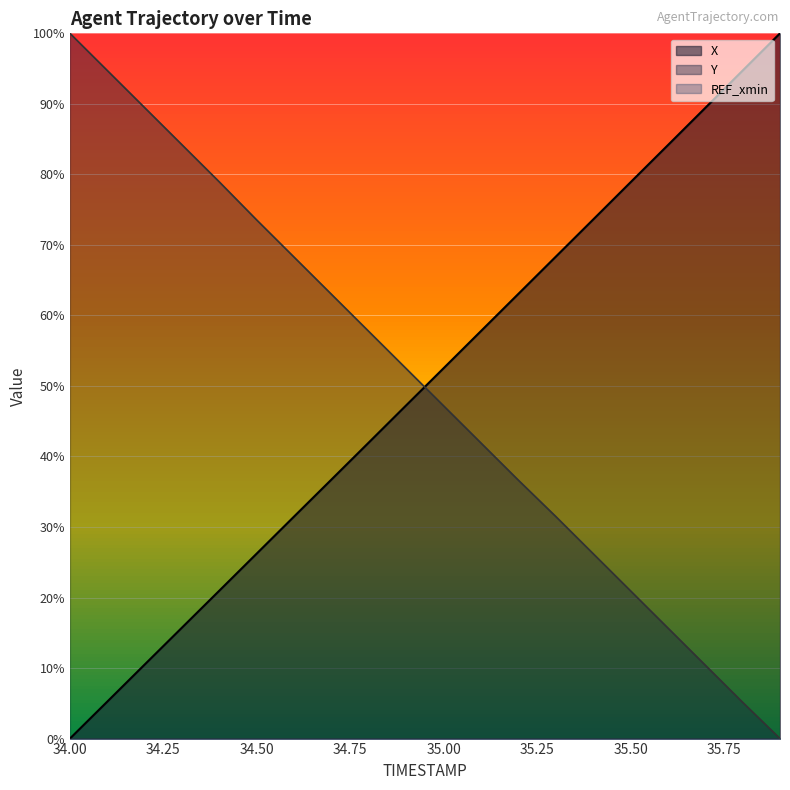

Reading left to right, list all the values displayed in this chart.

X: 0.0	5.2	10.5	15.7	21.0	26.2	31.5	36.7	42.0	47.3	52.5	57.8	63.1	68.3	73.6	78.9	84.1	89.4	94.7	100.0
Y: 100.0	94.7	89.5	84.2	78.9	73.5	68.3	63.0	57.7	52.4	47.2	41.9	36.6	31.5	26.2	21.0	15.7	10.4	5.1	0.0